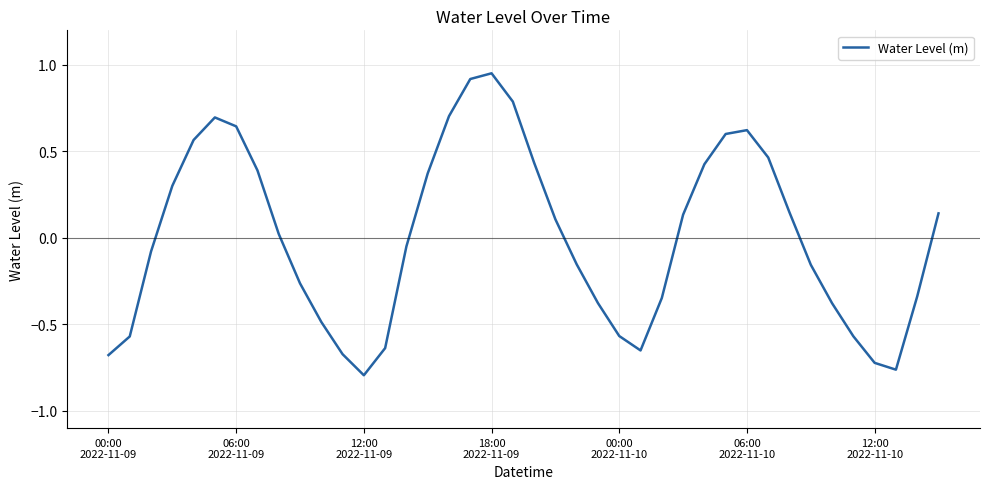

Is this an area chart (filled region under the line)?

No